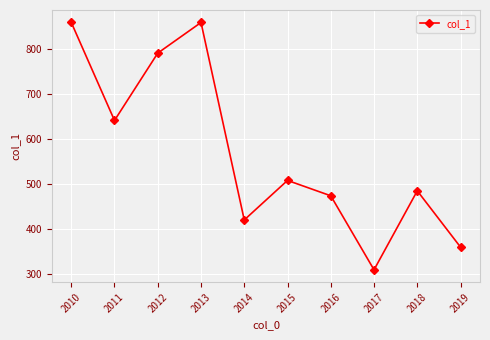

How many values are below 507?

5